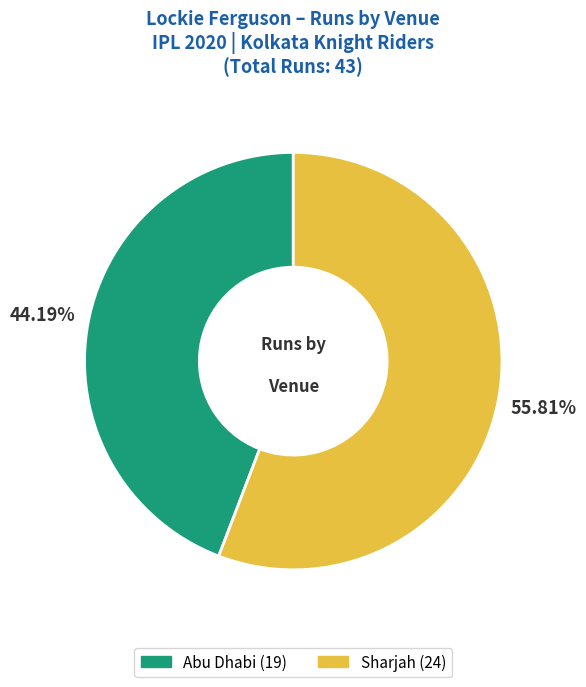

How many slices are in this pie chart?

2